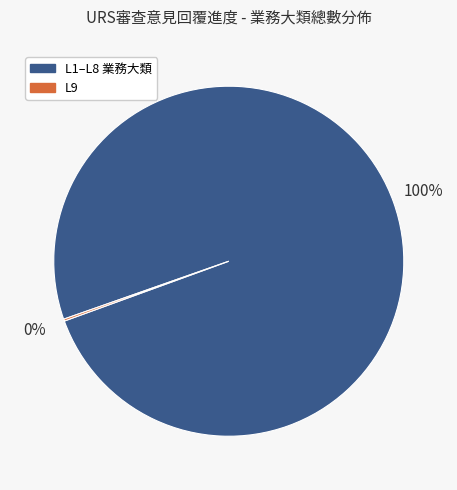

To the nearest percent, what is the difference between the largest and smallest slice percentages?

100%